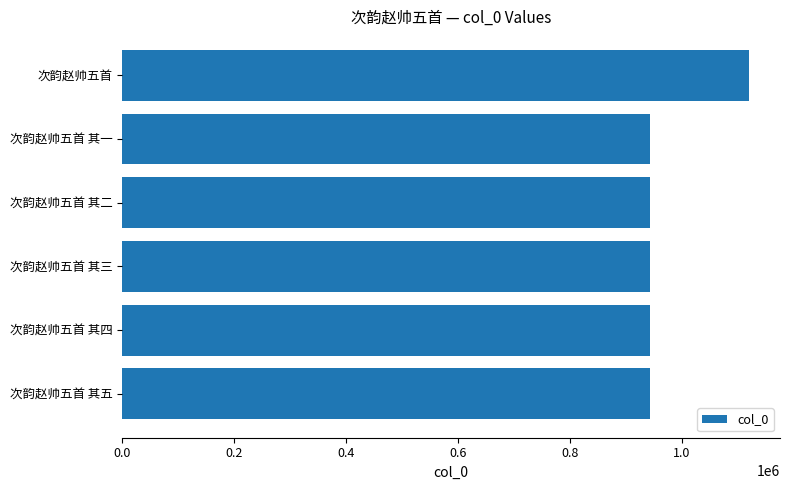

The value at 次韵赵帅五首 is 1119645. True or false?

True